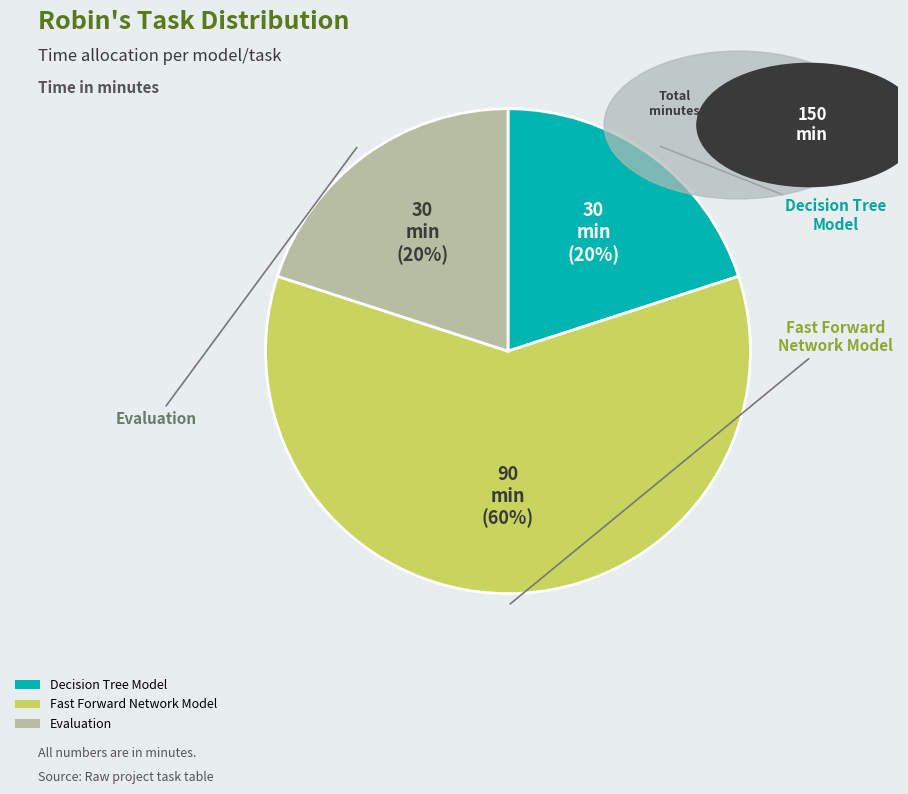

To the nearest percent, what is the combined percentage of Evaluation and Decision Tree Model?

40%